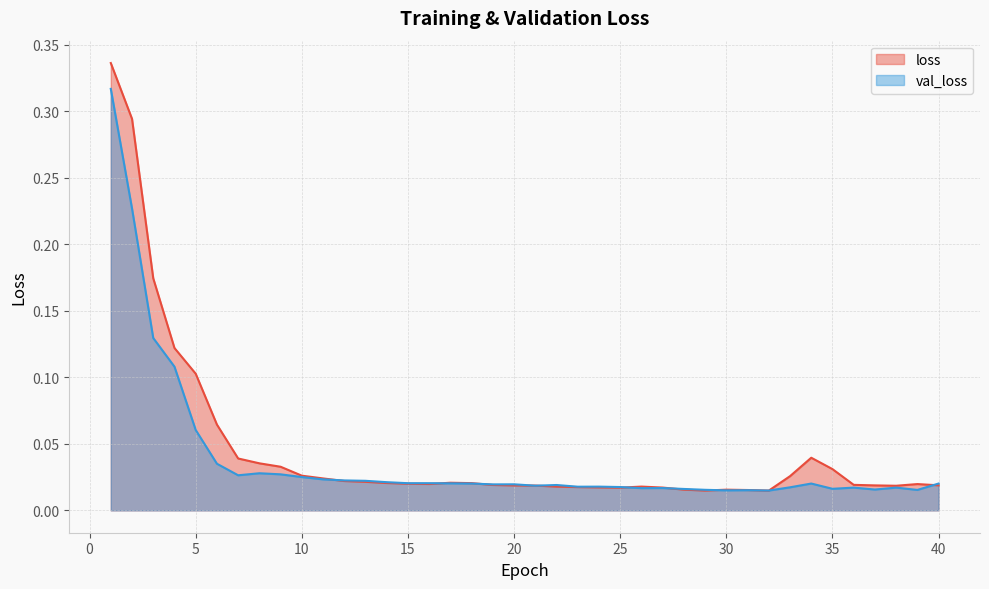

Which series has the largest total across all categories?

loss